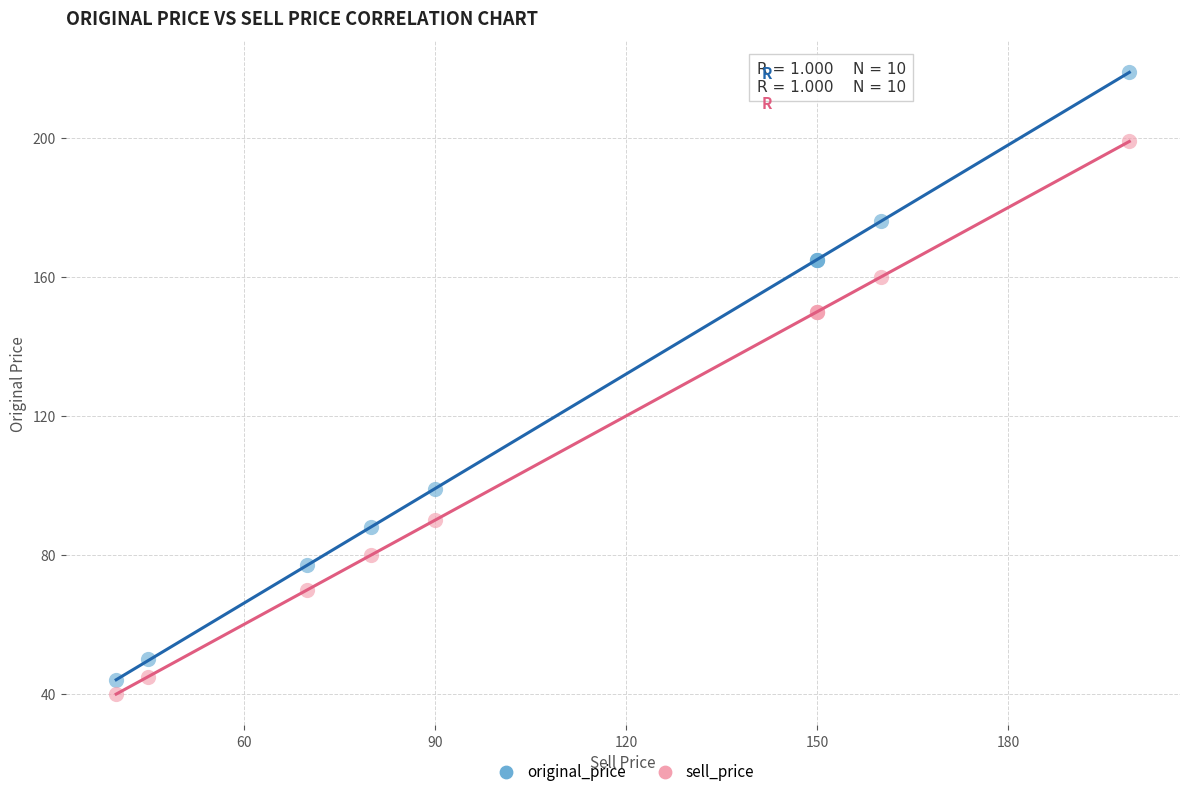

Which series has the widest spread of Y values?

original_price